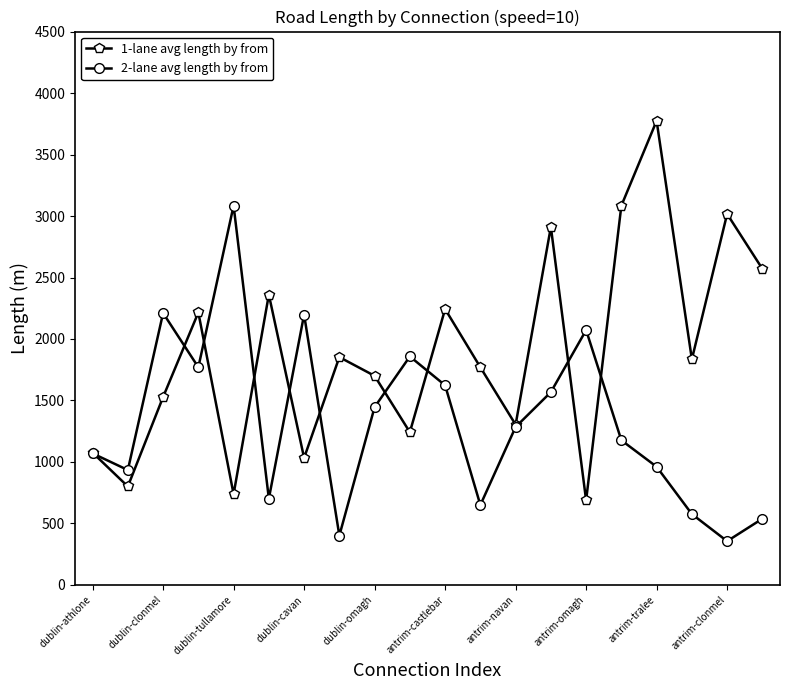

Rank the series by their average value, from lowest to highest.

2-lane avg length by from, 1-lane avg length by from